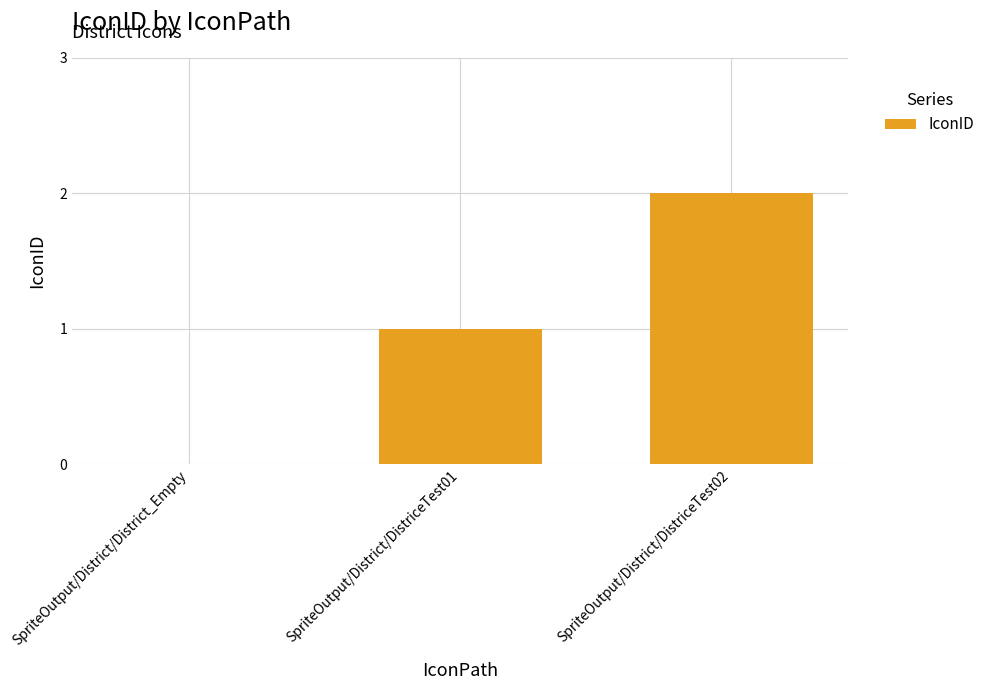

Does the chart contain stacked bars?

No